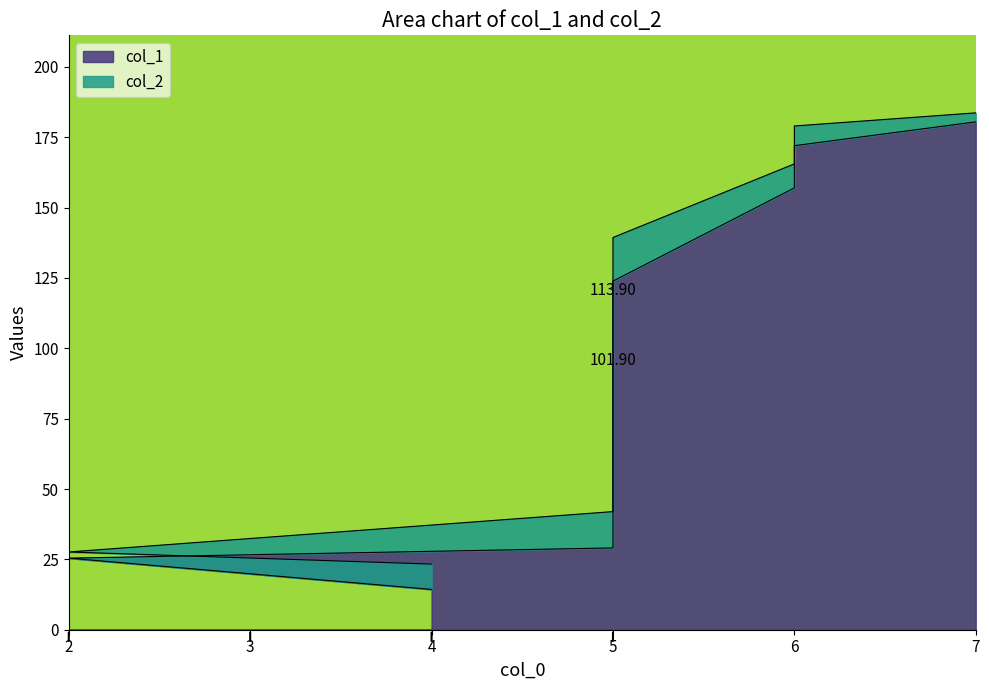

The value of col_1 at 4 is 14.3. True or false?

True